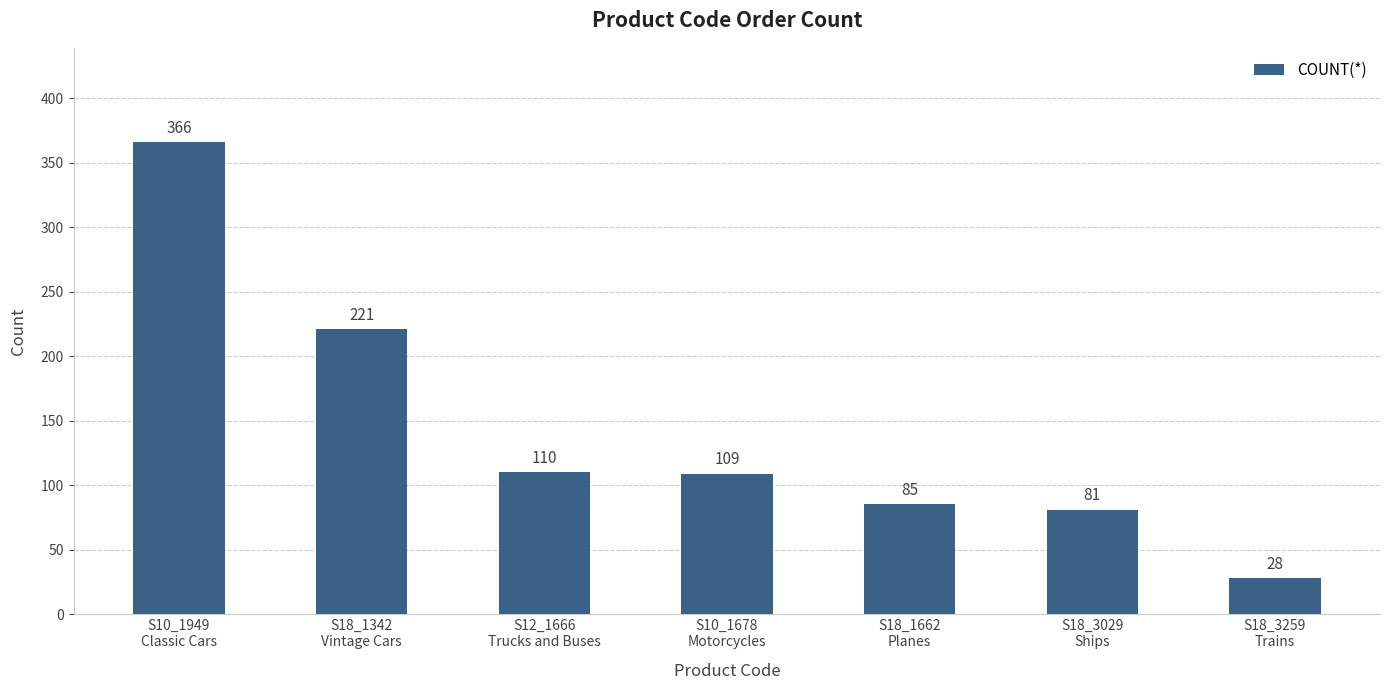

Reading left to right, what are all the values shown in this chart?

S10_1949
Classic Cars=366	S18_1342
Vintage Cars=221	S12_1666
Trucks and Buses=110	S10_1678
Motorcycles=109	S18_1662
Planes=85	S18_3029
Ships=81	S18_3259
Trains=28